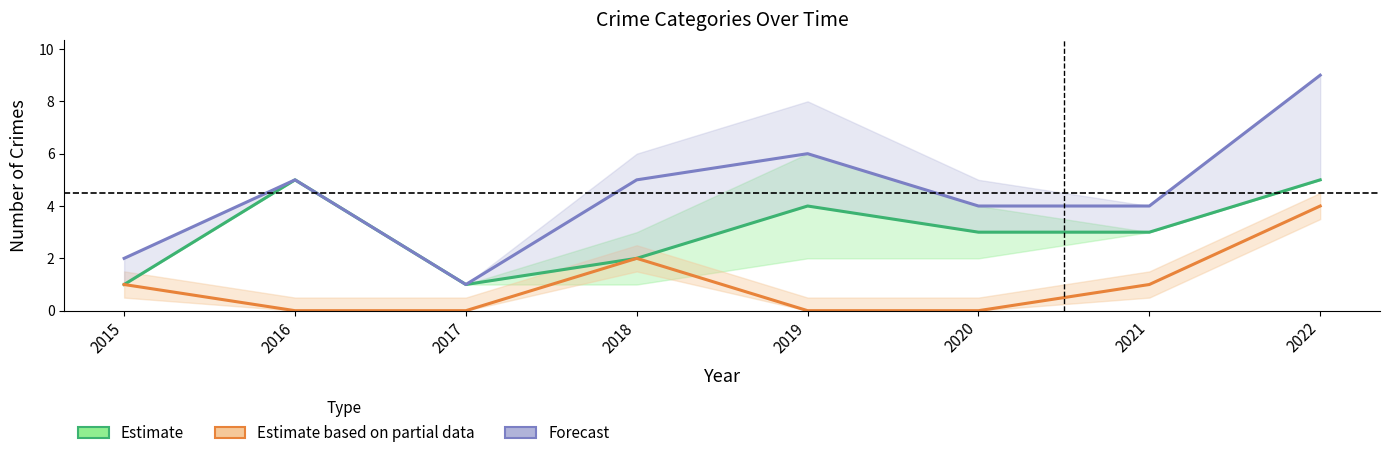

The value of Estimate based on partial data at 2016 is 0. True or false?

True